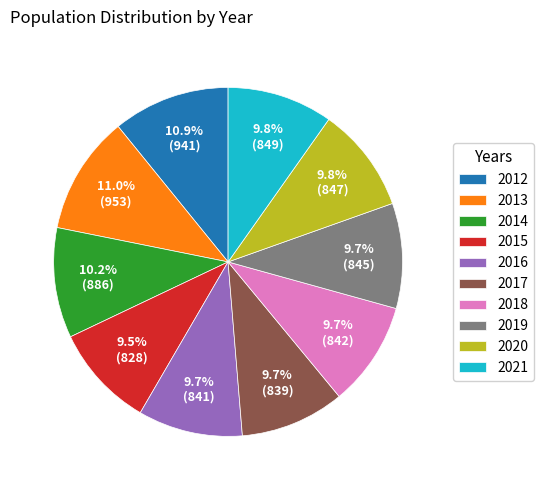

The 2012 slice represents 24% of the pie. True or false?

False